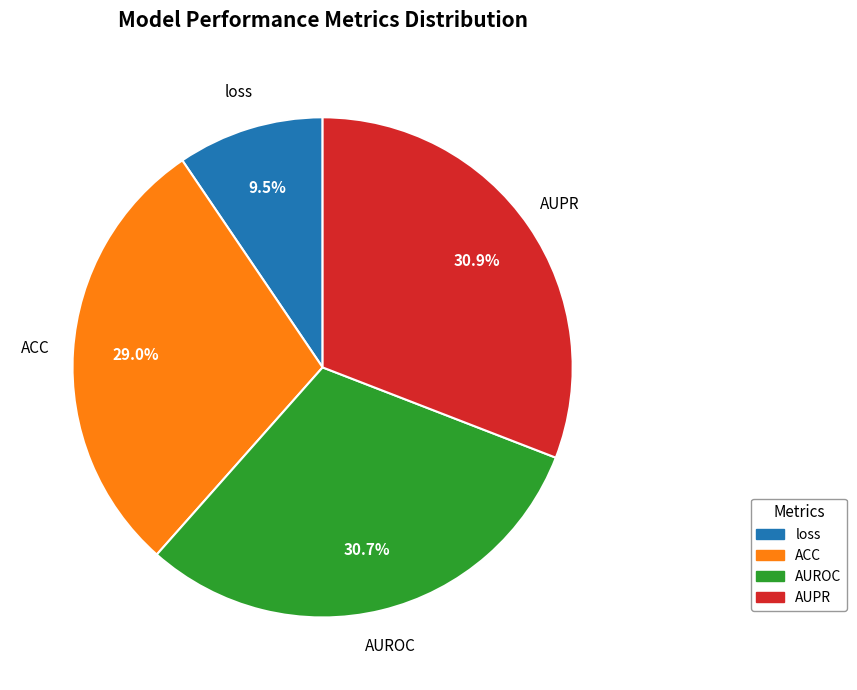

To the nearest percent, what portion does AUPR represent?

31%